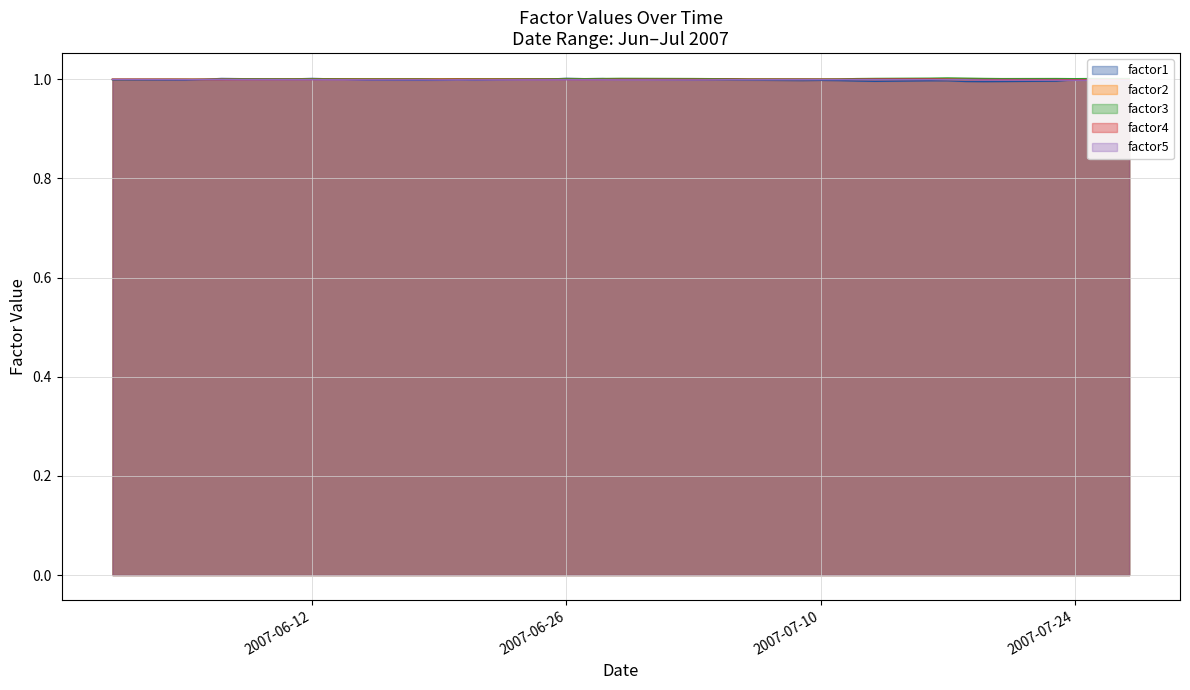

Which series ends up on top after the final intersection of factor2 and factor4?

factor2